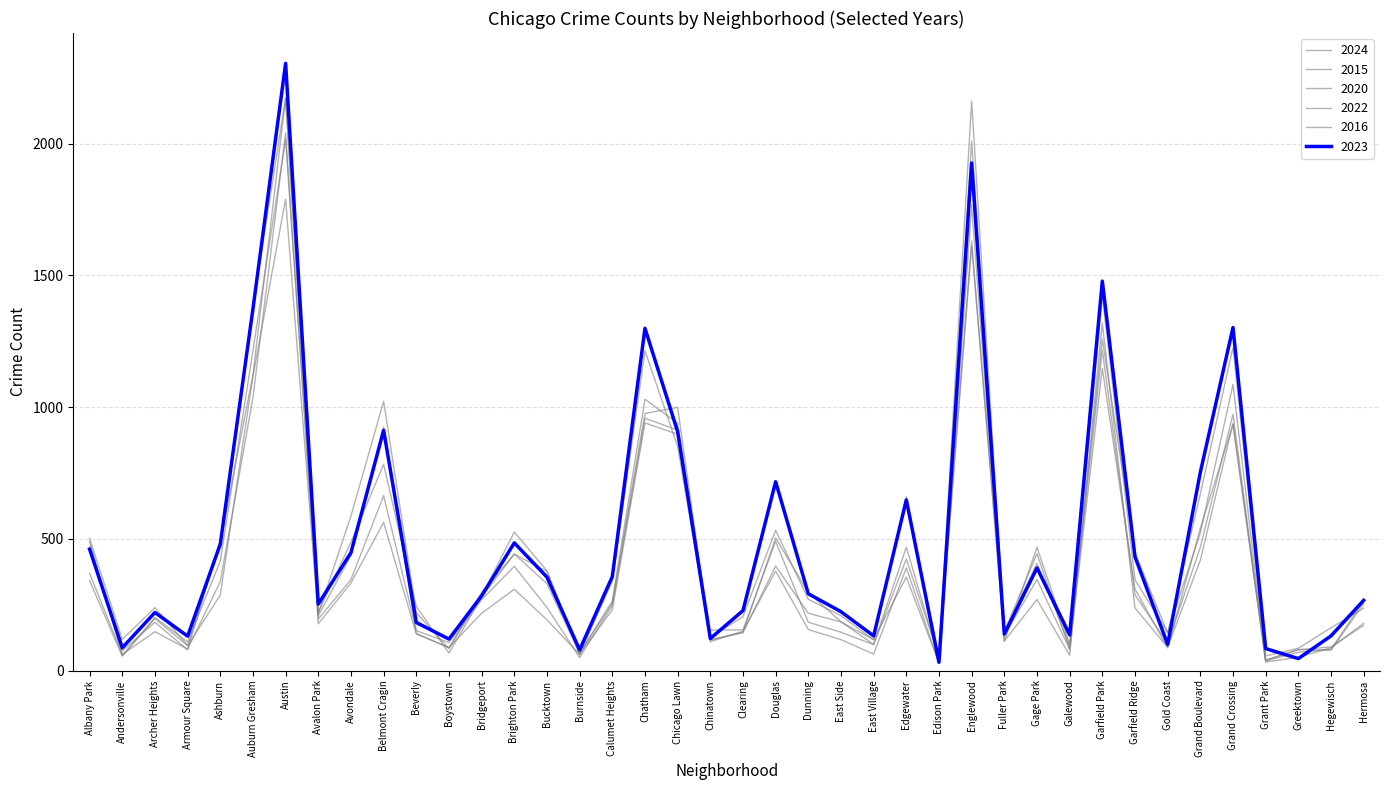

What is the difference between the highest and lowest values at Auburn Gresham?

346